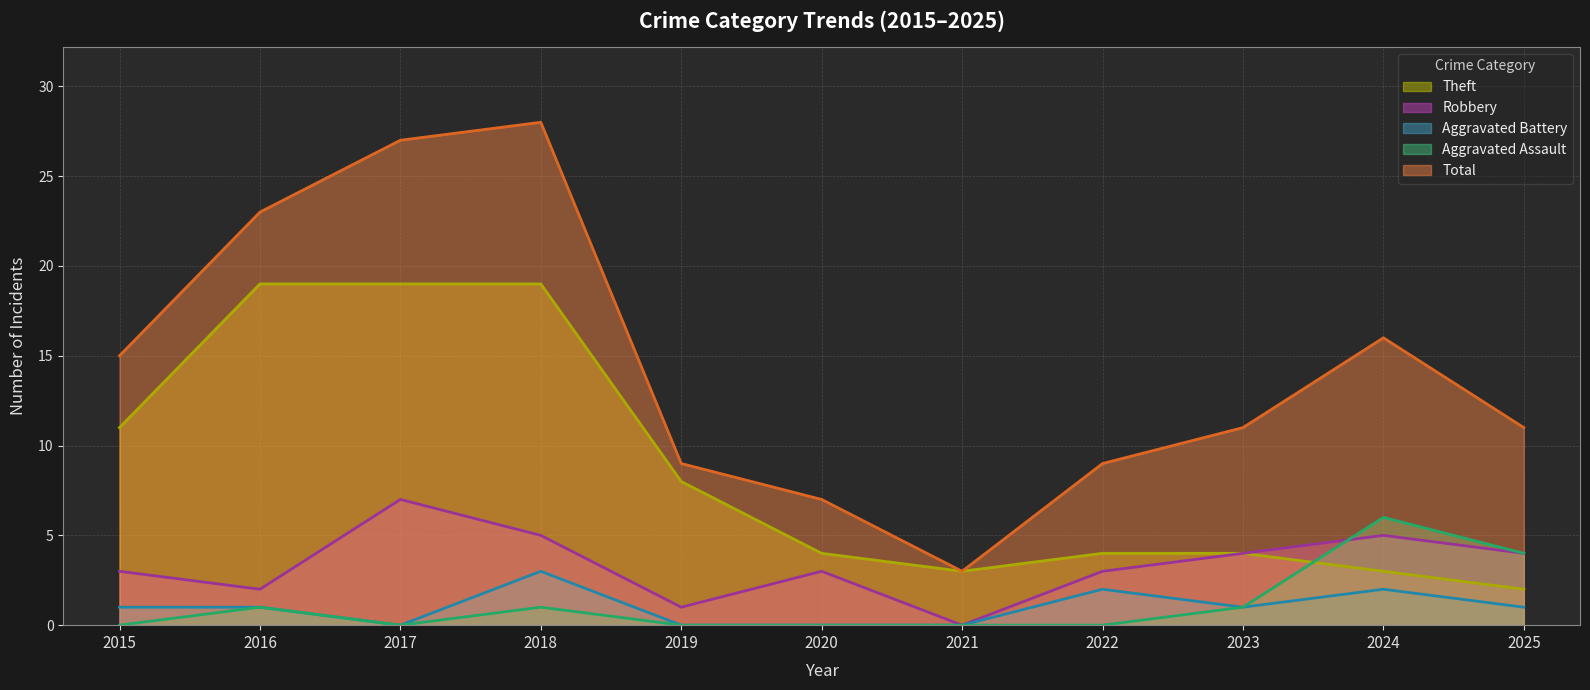

Between 2019 and 2022, which is larger?

2019